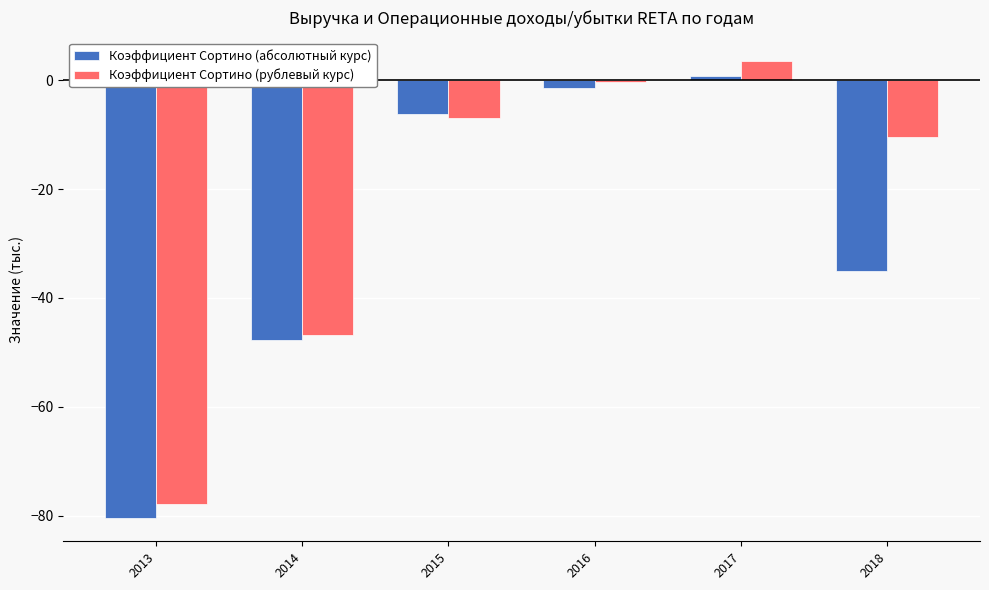

Are the bars horizontal?

No